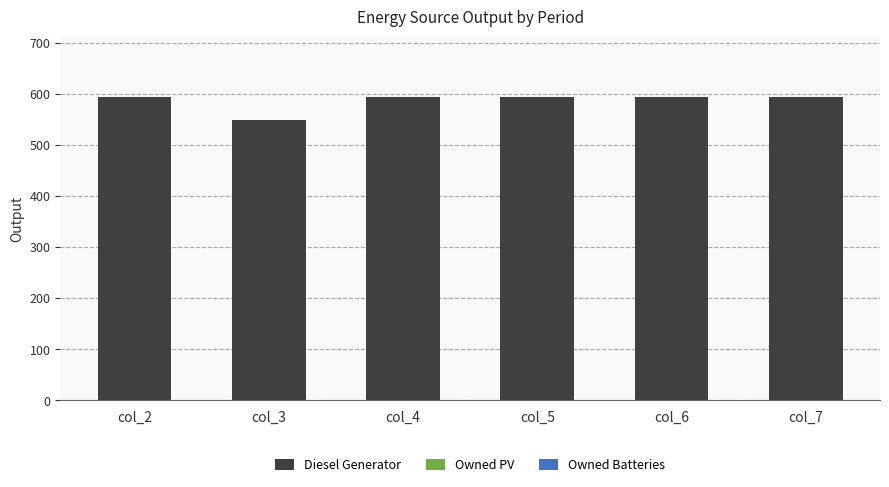

What is the minimum value shown in the chart?

548